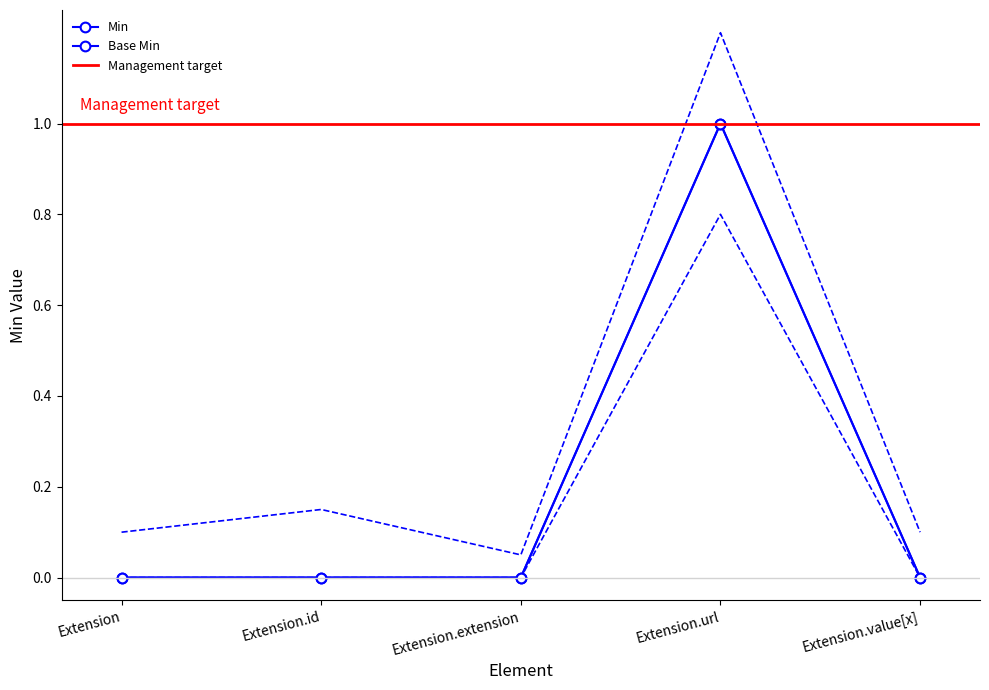

True or false: Base Min and Min cross at least once.

False